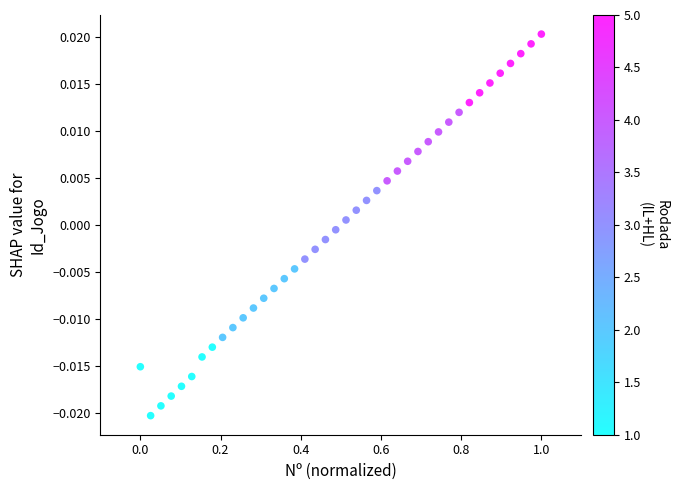

What is the range of X values (max minus min)?

1.0